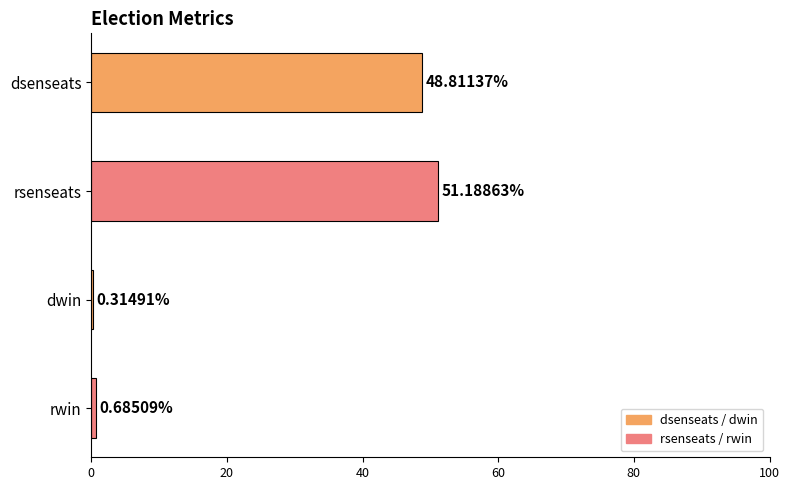

How many values are below 48?

2